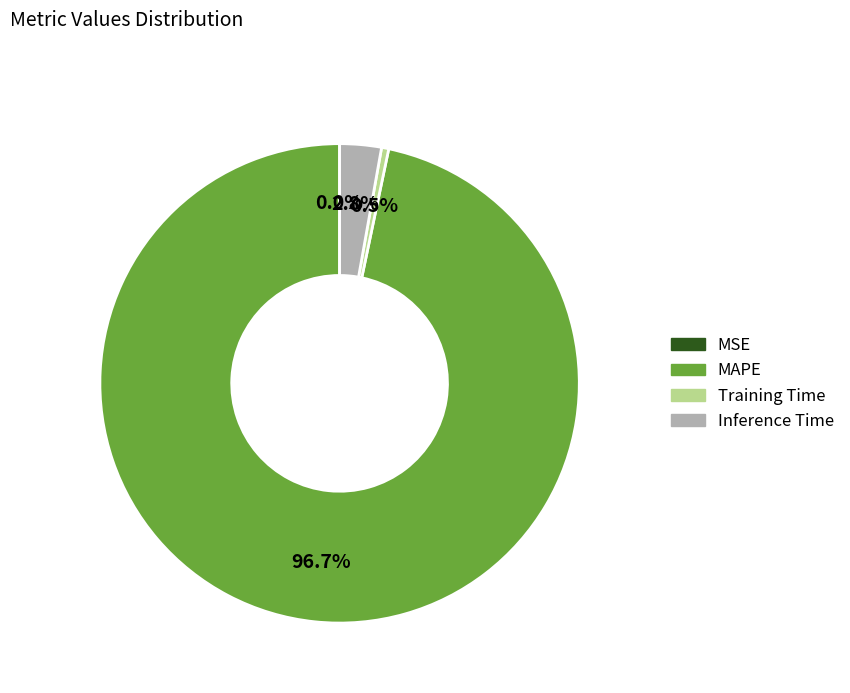

To the nearest percent, what portion does MAPE represent?

97%